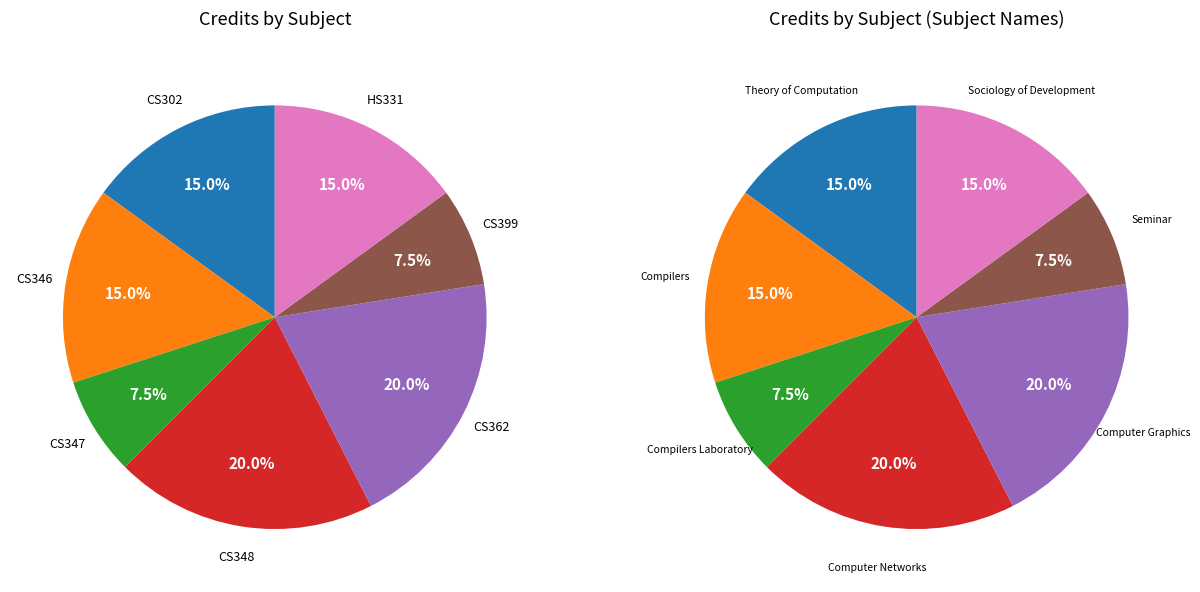

To the nearest percent, what portion does CS348 represent?

20%